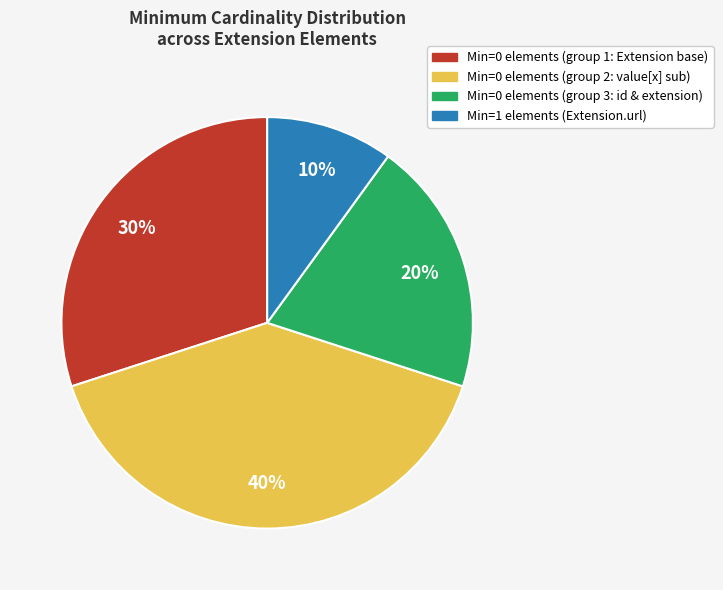

Is there any slice that represents more than half of the pie?

No